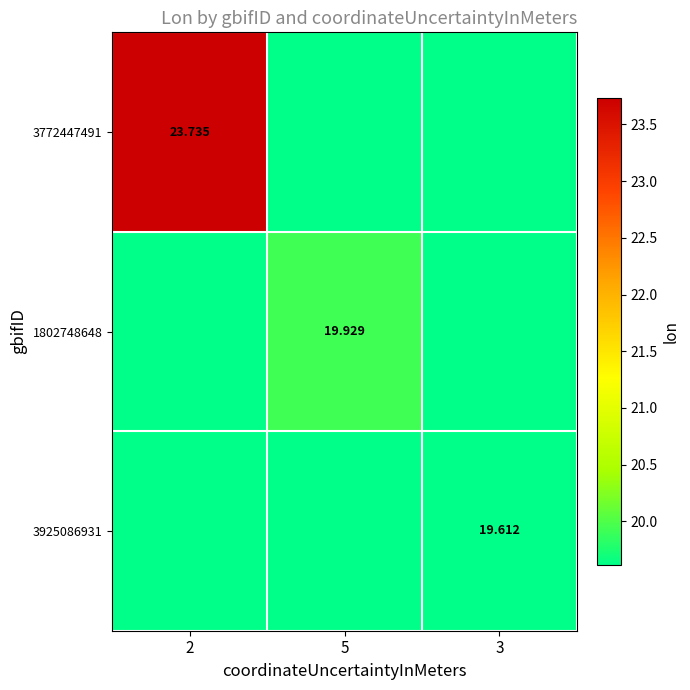

Which series has the largest total across all categories?

3772447491